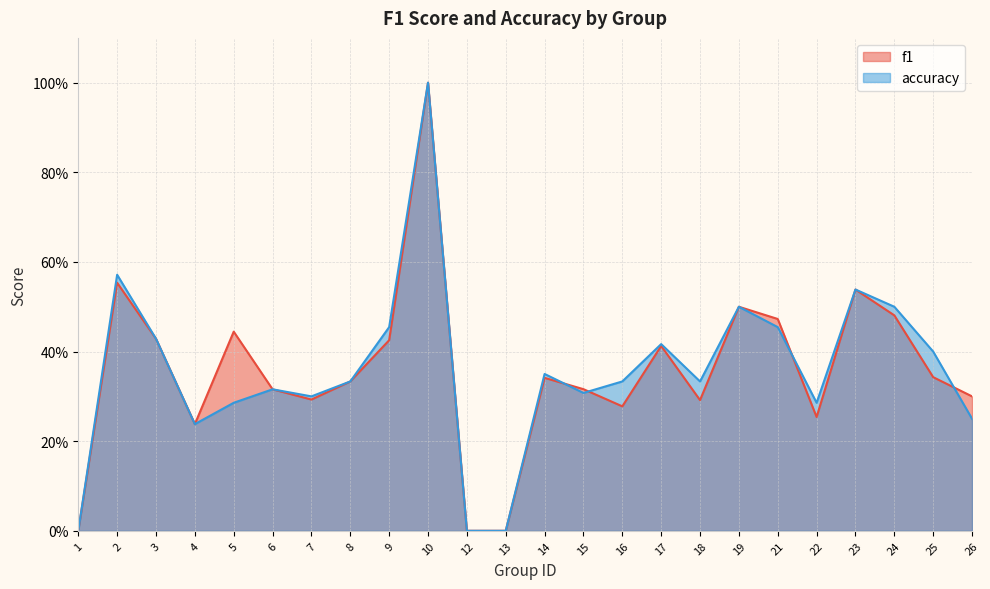

What is the maximum value shown in the chart?

1.0